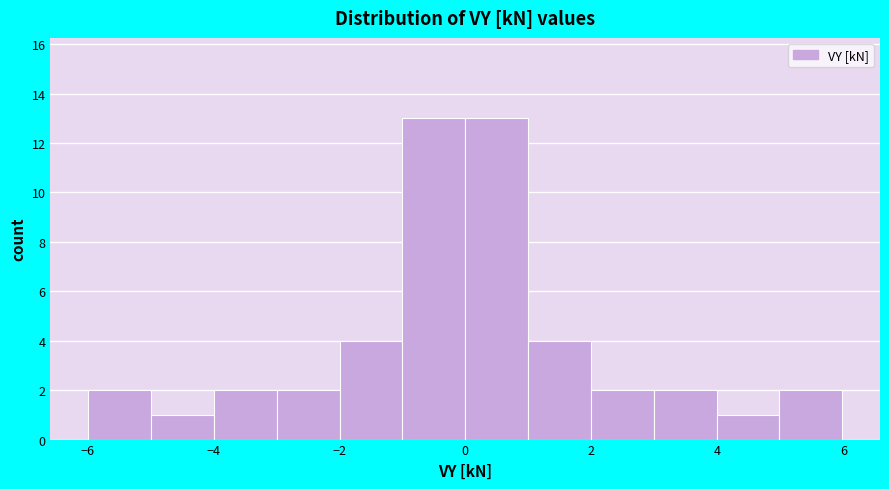

Reading left to right, transcribe this chart: for each bar, give the range it covers on the x-axis and its height. Neither the bar edges nor the heights are printed on the chart, so give them approximately, as read against the axes.

-6 to -5: 2
-5 to -4: 1
-4 to -3: 2
-3 to -2: 2
-2 to -1: 4
-1 to 0: 13
0 to 1: 13
1 to 2: 4
2 to 3: 2
3 to 4: 2
4 to 5: 1
5 to 6: 2